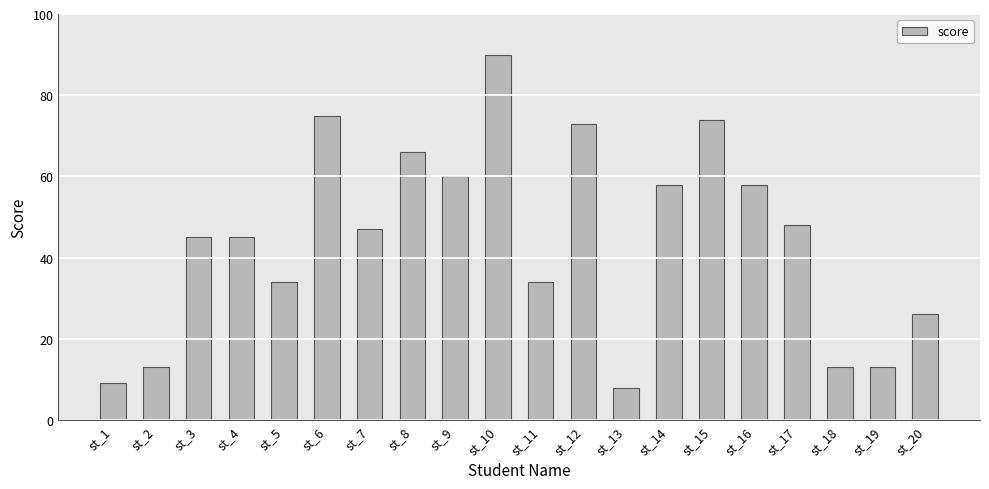

What is the difference between the maximum and minimum values?

82